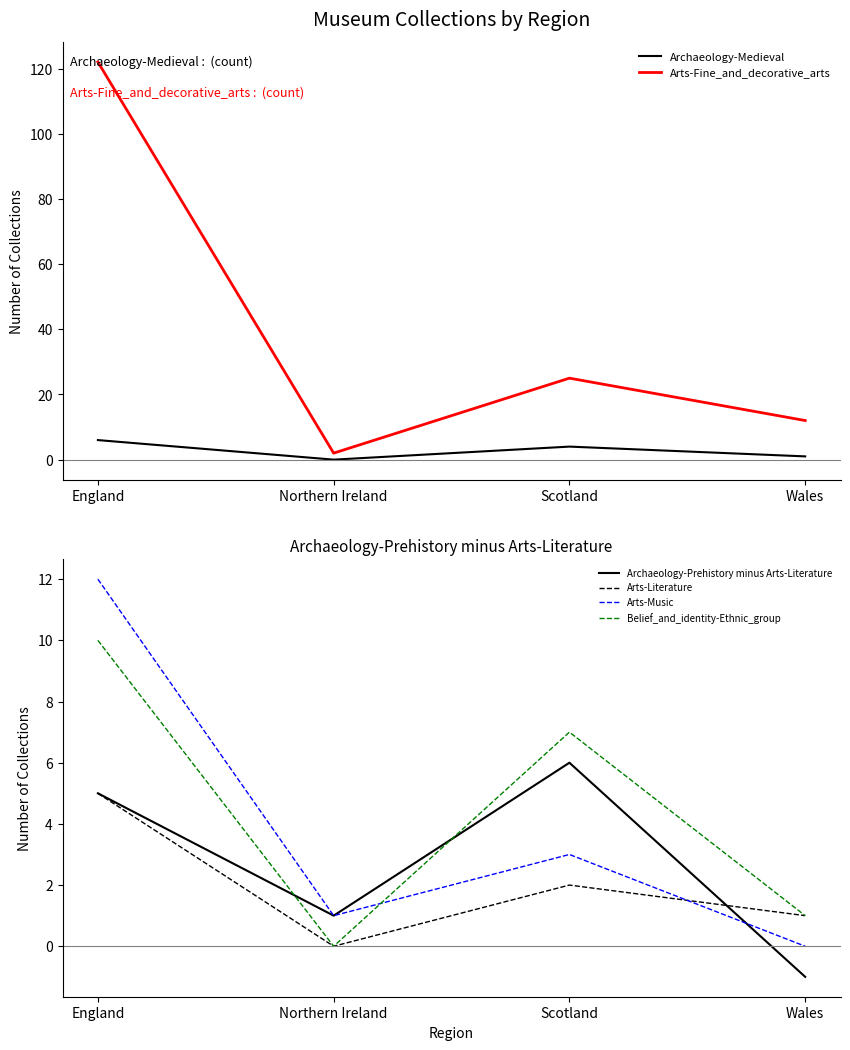

What is the value of the Archaeology-Medieval point at the 1st from the left?

6